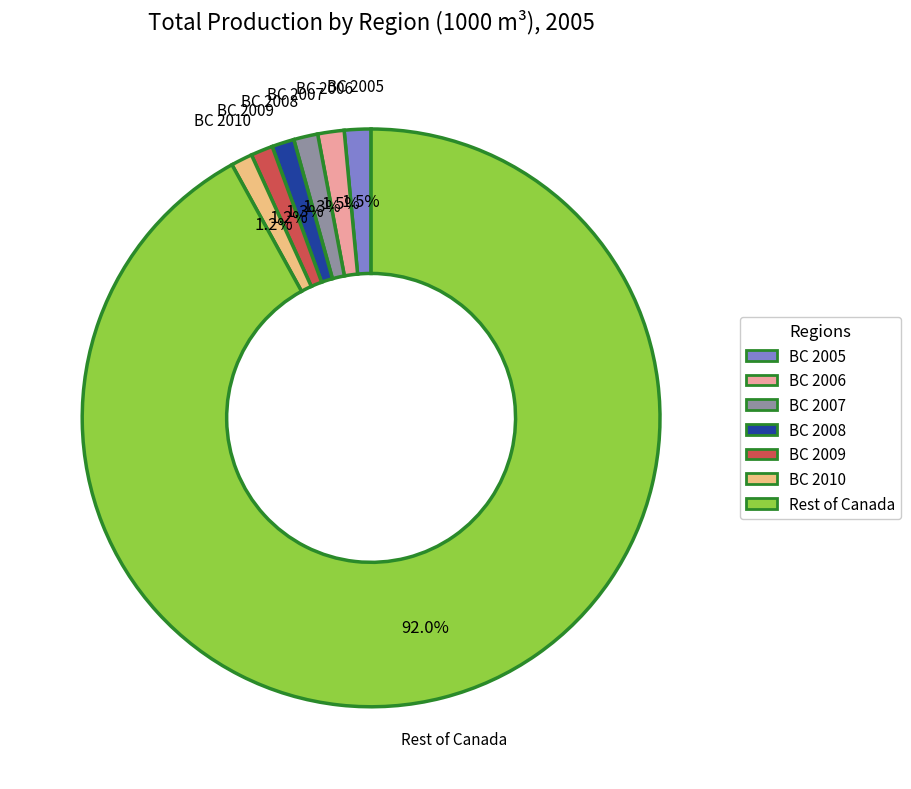

Between BC 2005 and Rest of Canada, which is larger?

Rest of Canada